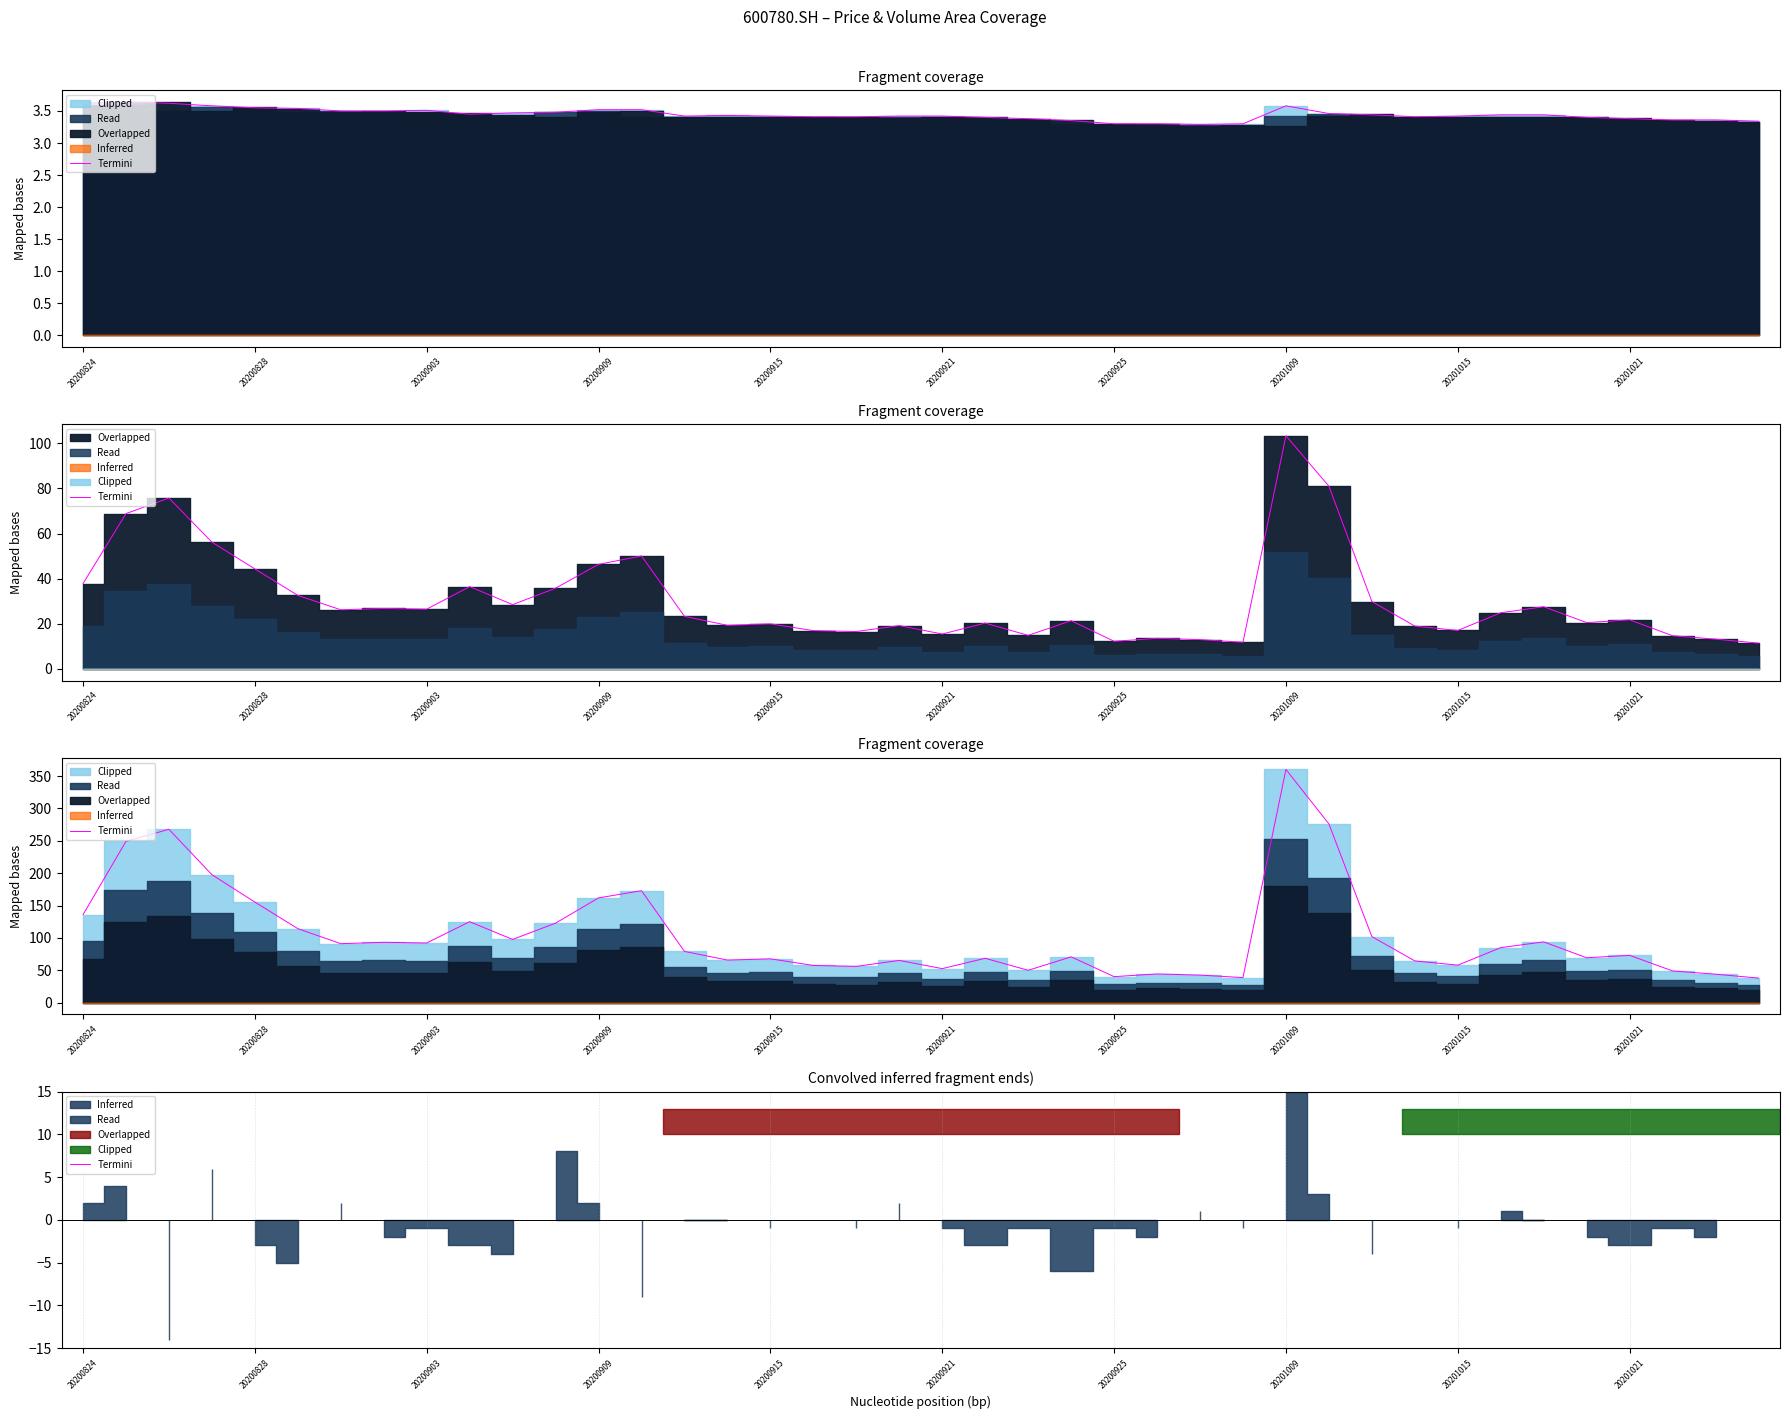

What is the difference between the second highest and second lowest values?

237.4